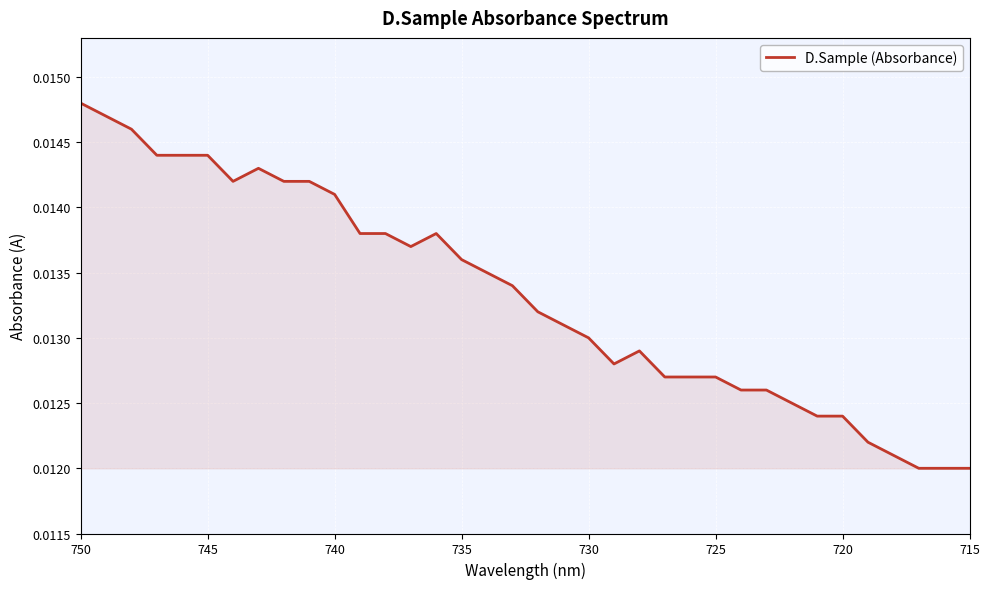

How many lines are shown in the chart?

1